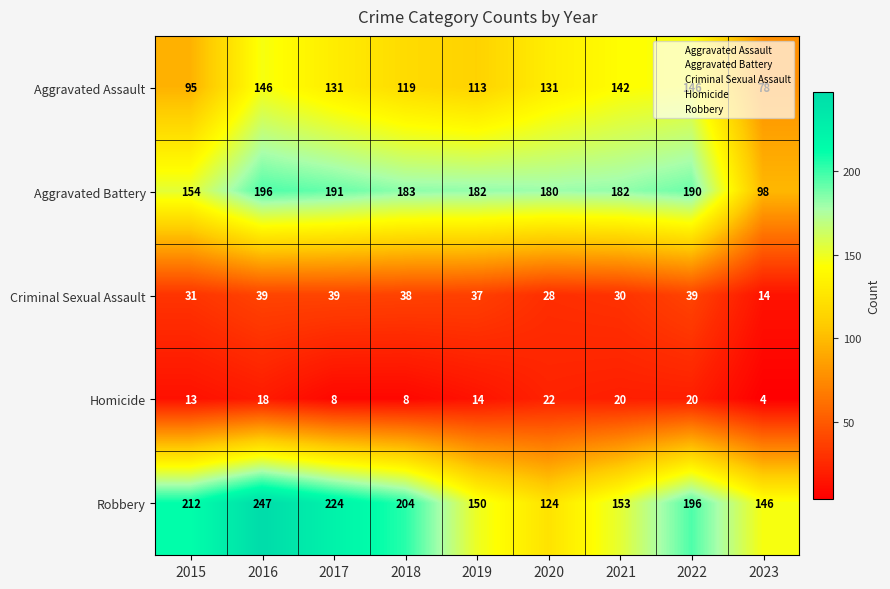

What is the approximate value of Criminal Sexual Assault at 2021, to the nearest 10?

30